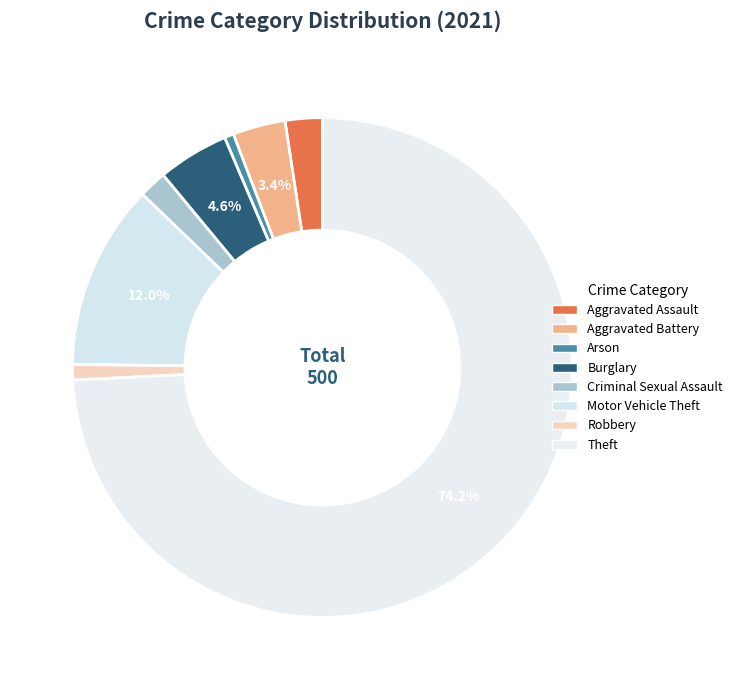

To the nearest percent, what percentage of the pie is Aggravated Battery?

3%